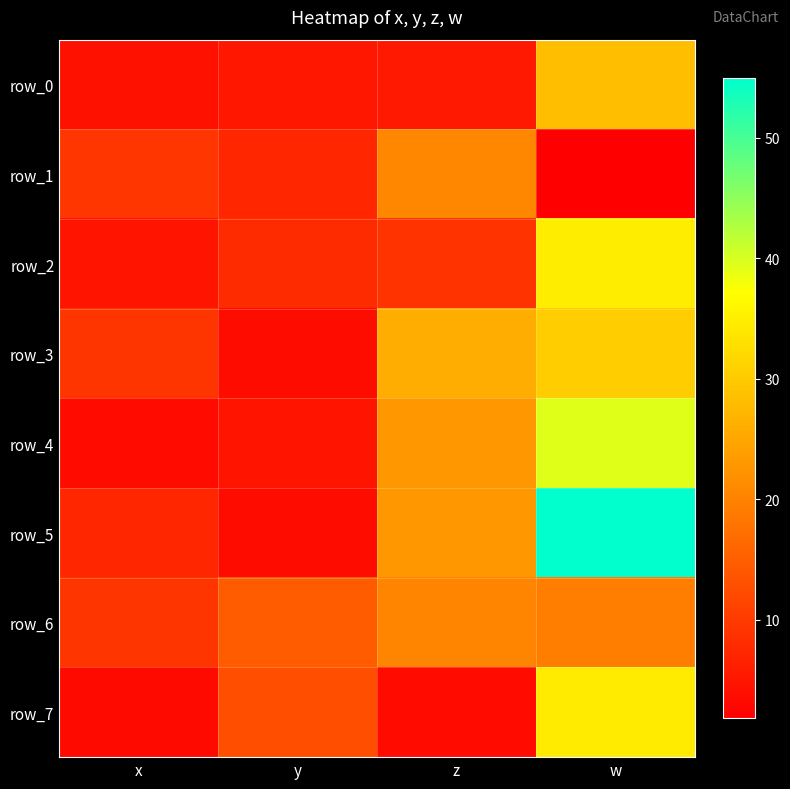

Is it true that row_4 equals 24.6 at w?

False